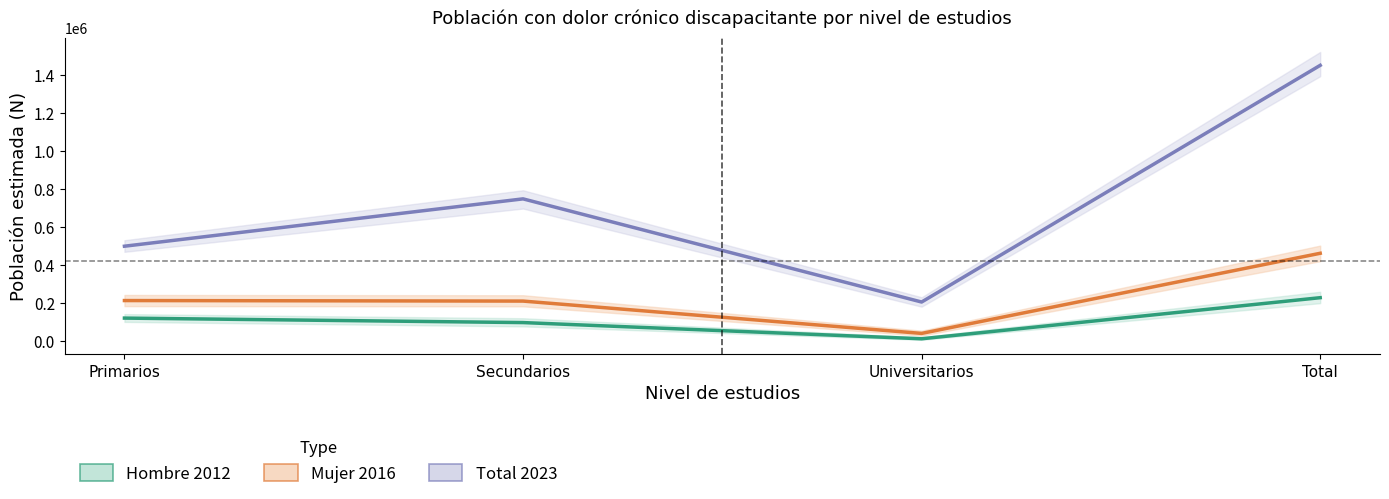

What is the difference between the maximum and minimum values in the Hombre 2012 series?

216442